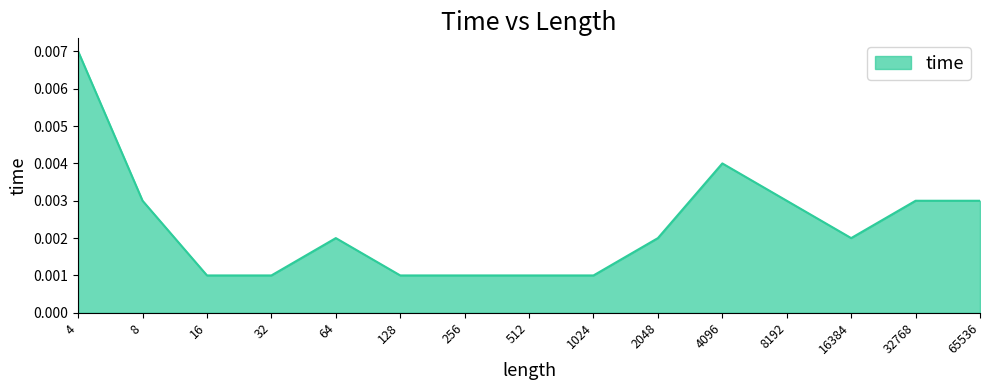

True or false: the data shows 0.0 at 2048.

True